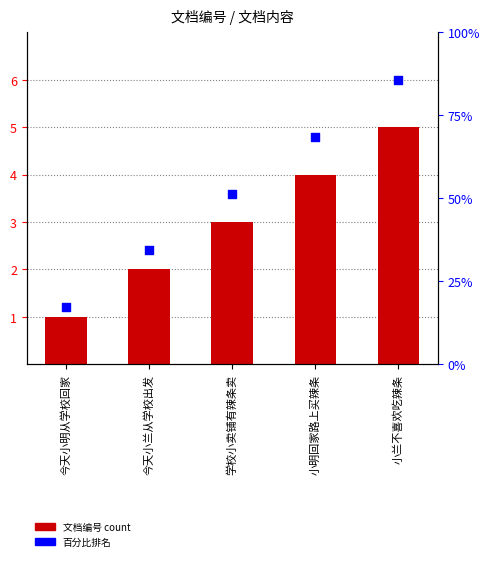

Which series contains the highest Y value?

百分比排名